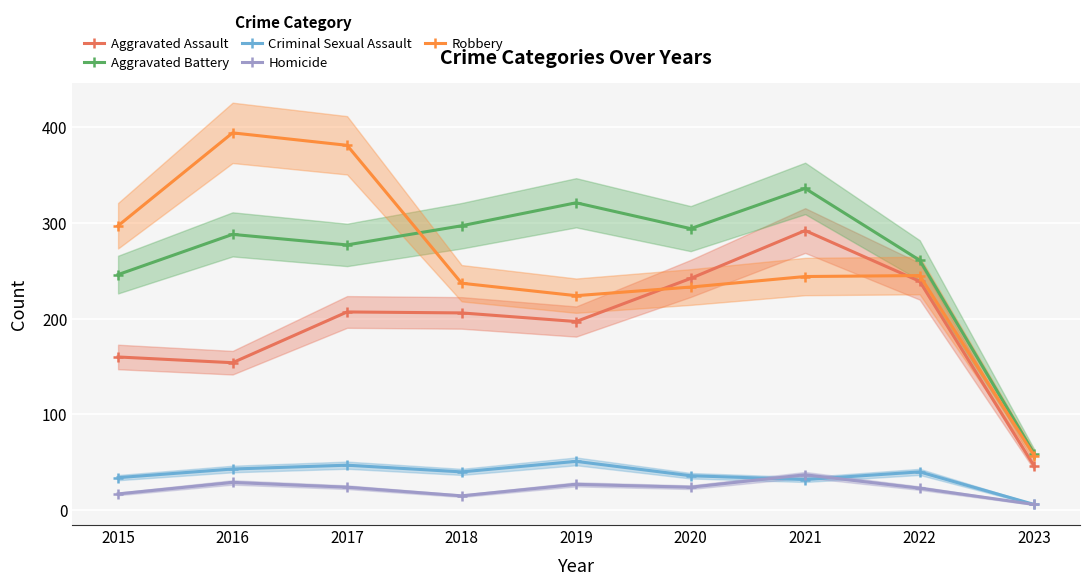

What is the total value across all series at 2023?

174